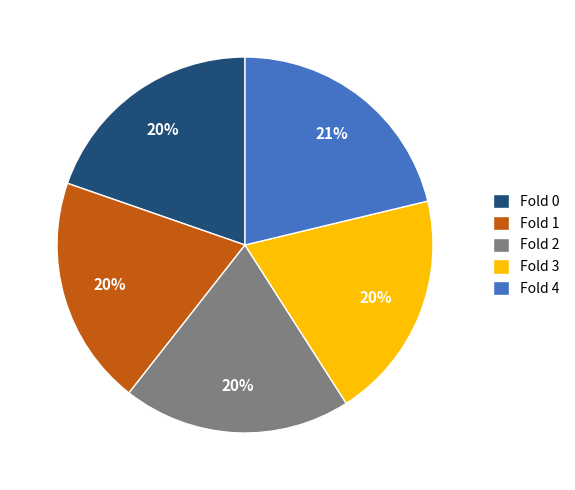

Which category has the biggest portion of the pie?

Fold 4